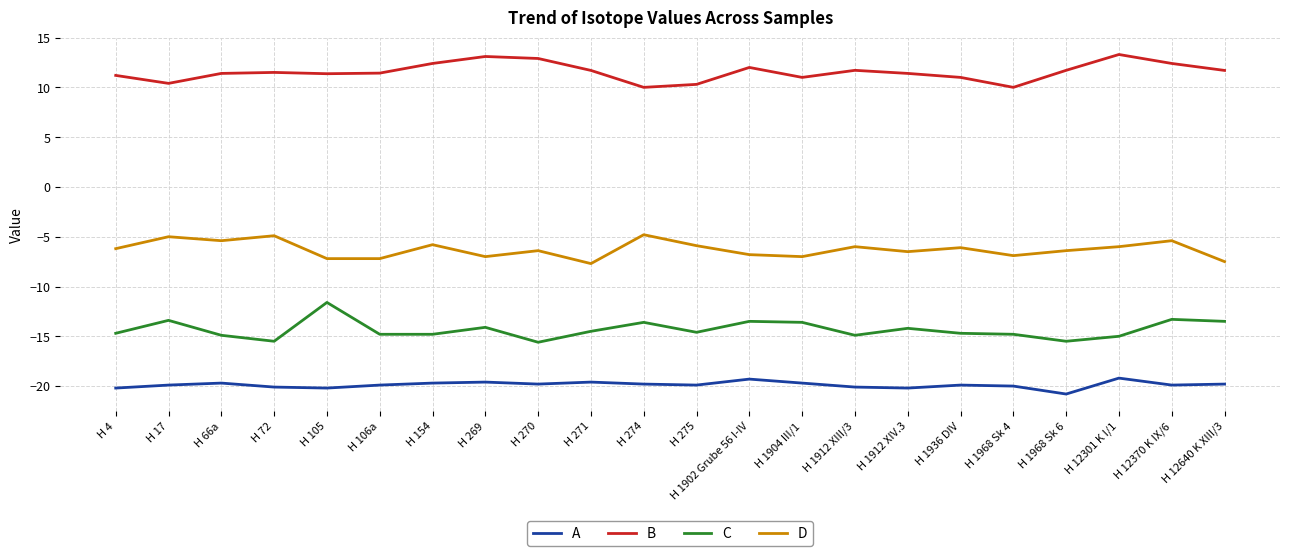

What is the smallest value displayed?

-20.8